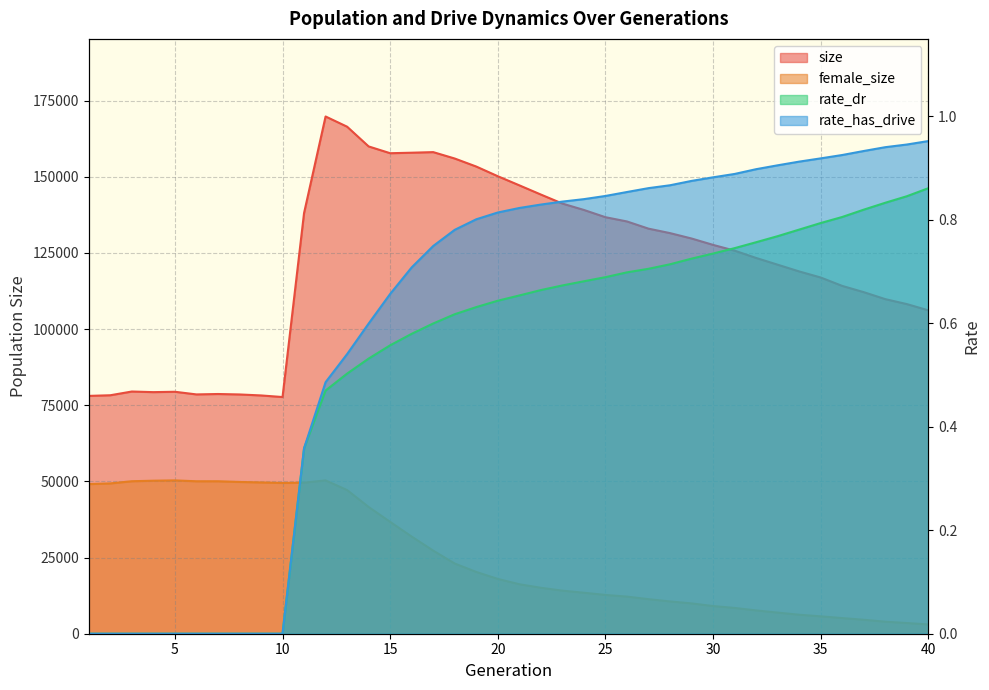

True or false: rate_has_drive has more than 2 points higher than both neighbors.

False